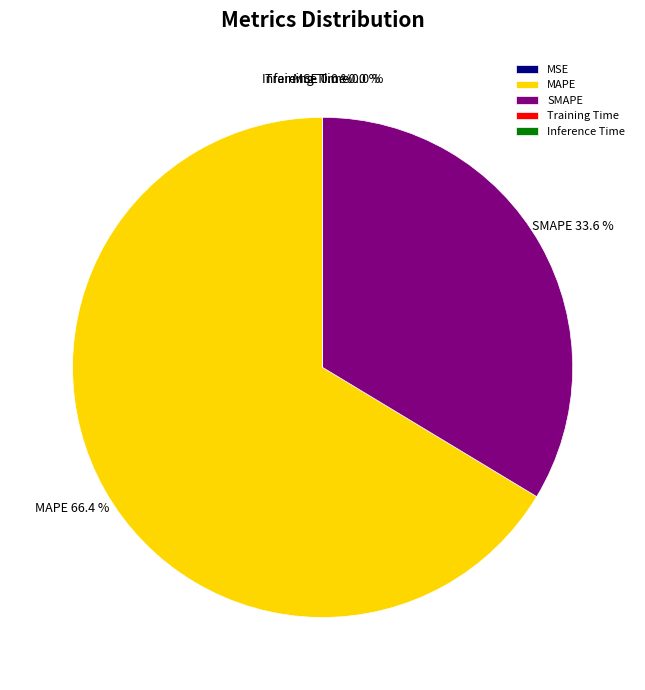

What is the largest slice in the pie chart?

MAPE